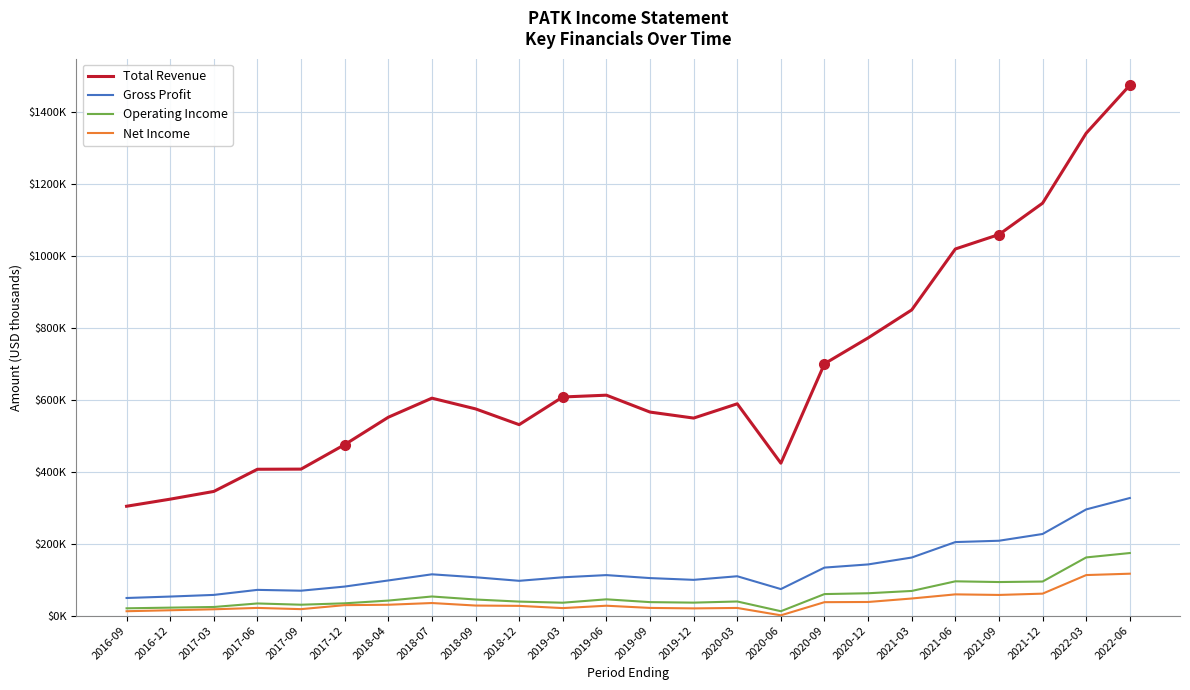

Is the value of Operating Income at 2018-07 greater than the value of Net Income at 2019-06?

Yes